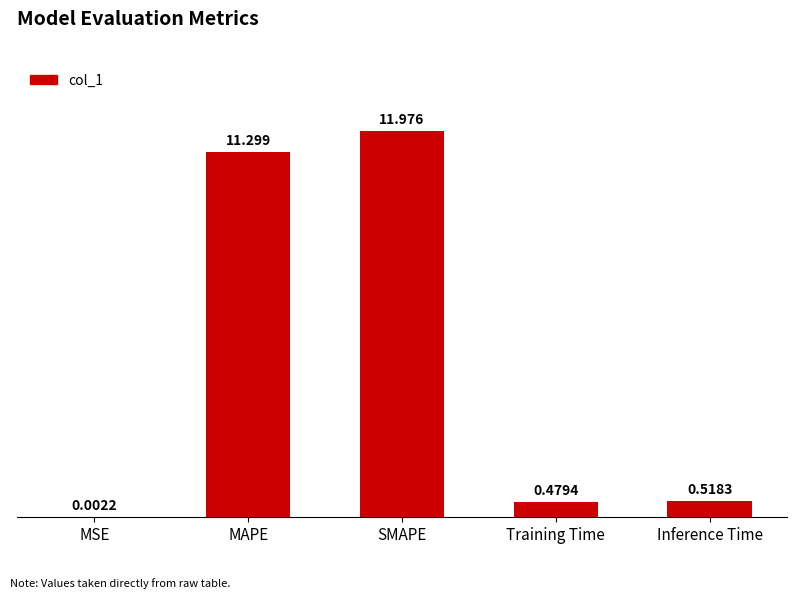

Which label corresponds to the largest value in the chart?

SMAPE